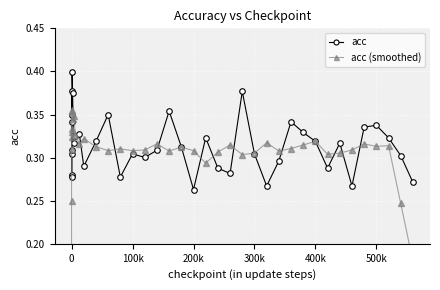

True or false: acc has more than 1 points higher than both neighbors.

True